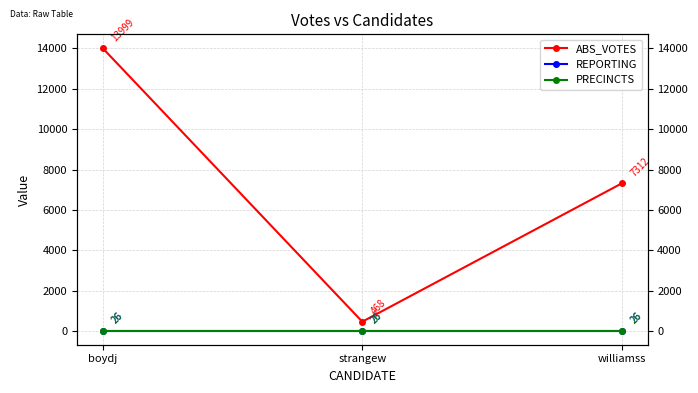

Between boydj and strangew, which series saw the biggest shift?

ABS_VOTES